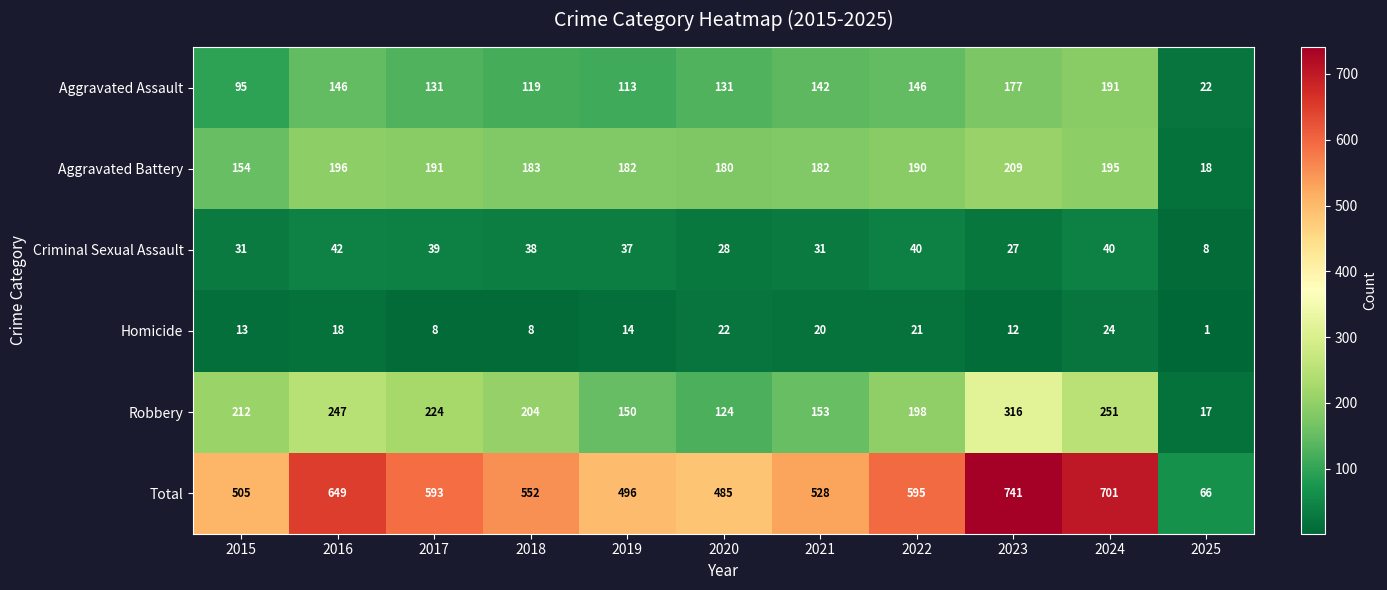

The value of Homicide at 2018 is 2. True or false?

False